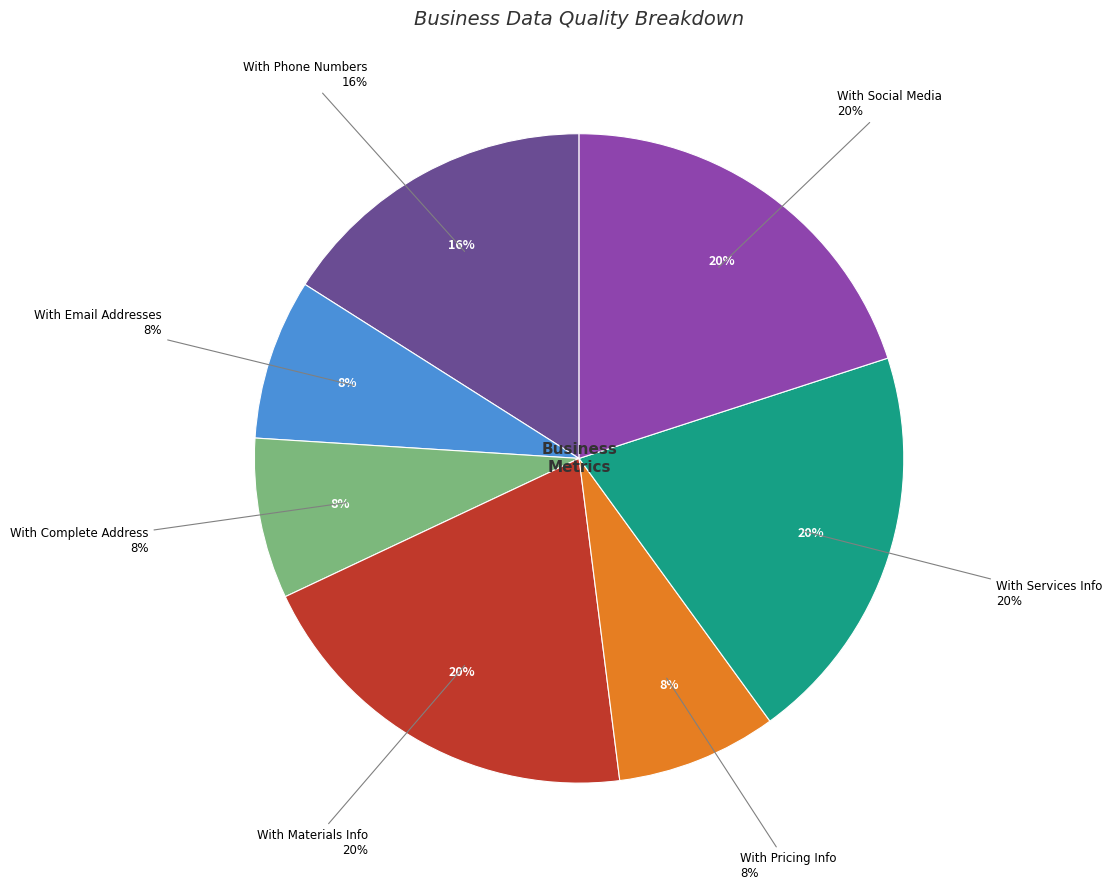

To the nearest percent, what portion does With Phone Numbers represent?

16%